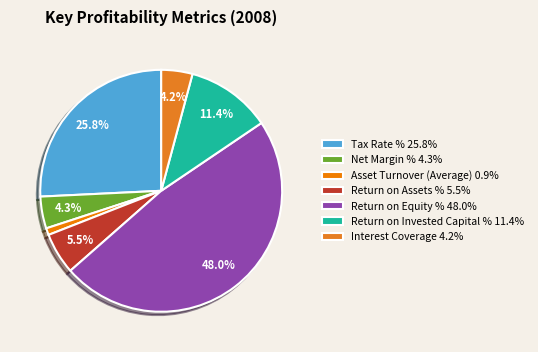

True or false: Return on Equity % accounts for 63% of the total.

False